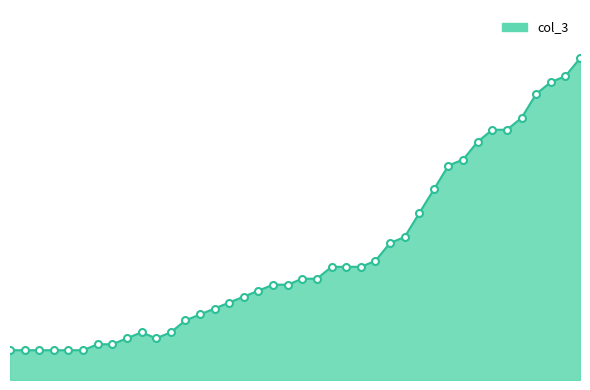

Which category has the highest value across all series?

131